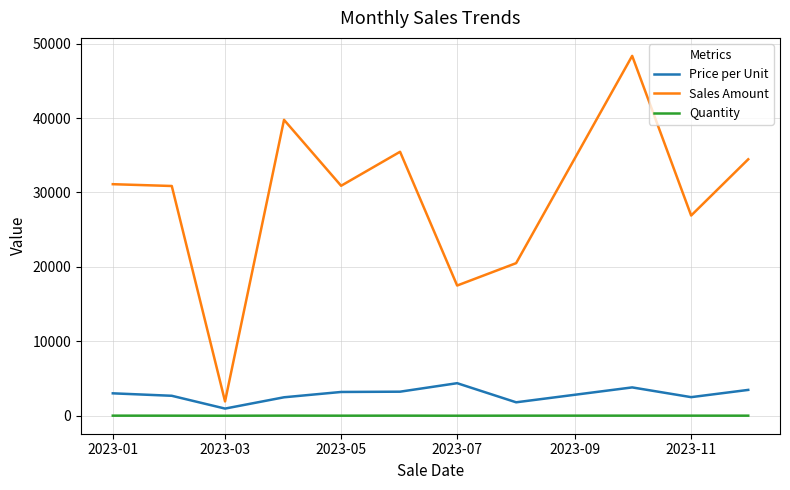

True or false: Quantity and Sales Amount cross at least once.

False